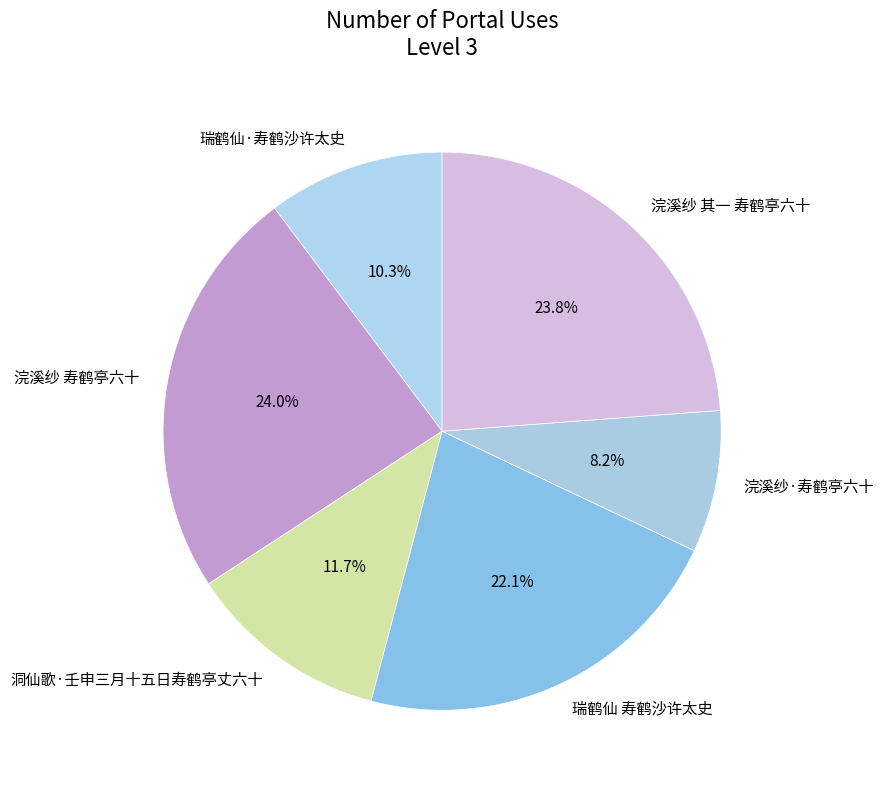

To the nearest percent, what portion does 浣溪纱·寿鹤亭六十 represent?

8%